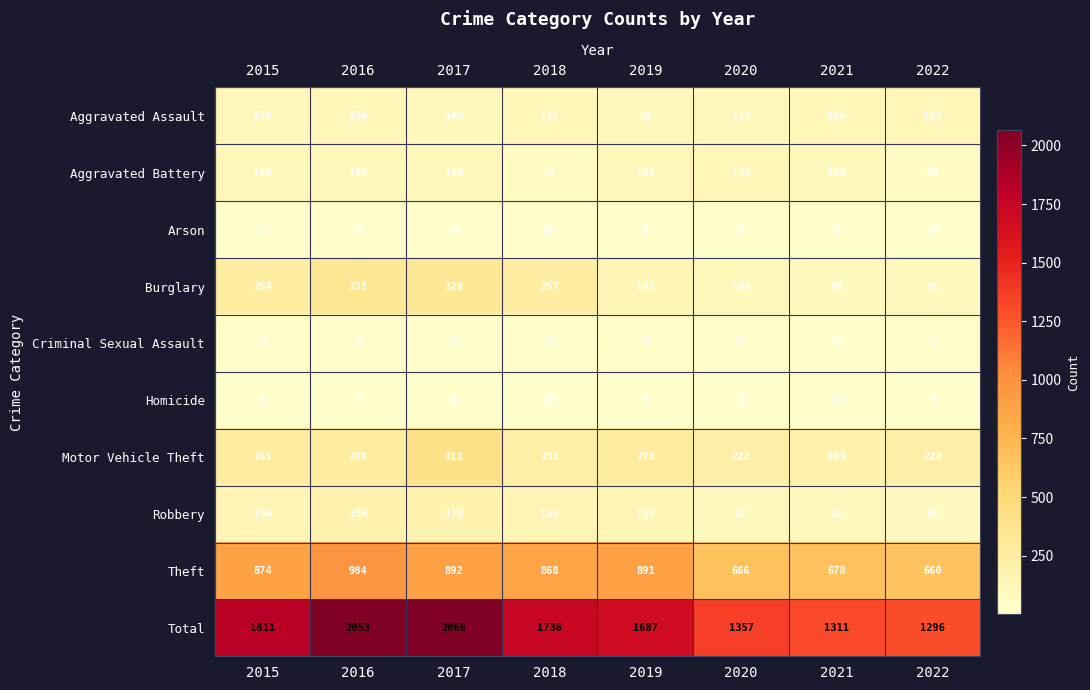

What is the total value across all series at 2021?

2622